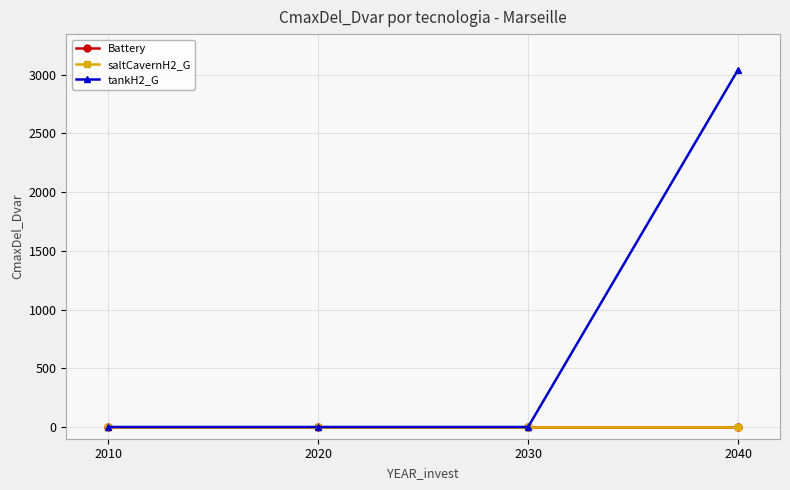

How many series are shown in this chart?

3